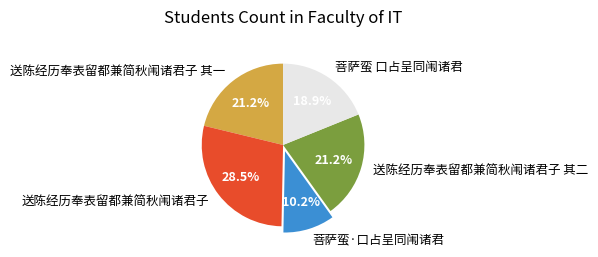

Is it true that 菩萨蛮 口占呈同闱诸君 is 25% of the pie?

False